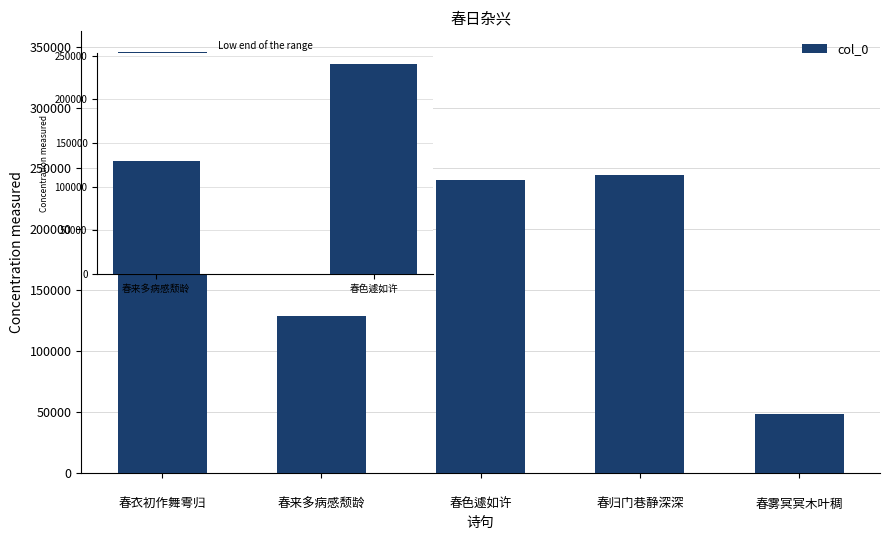

How many values are below 240508?

2